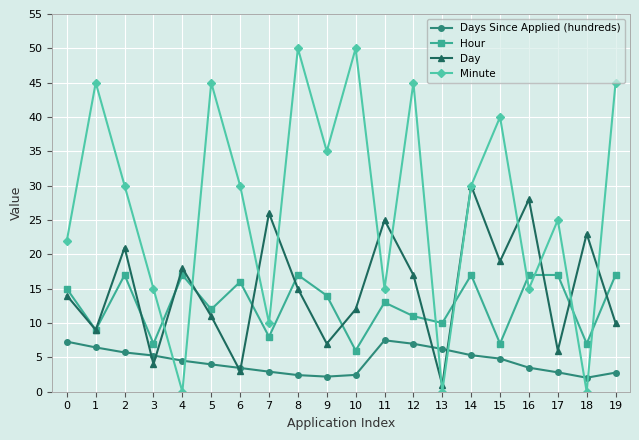

At which label is Hour closest to 11?

12